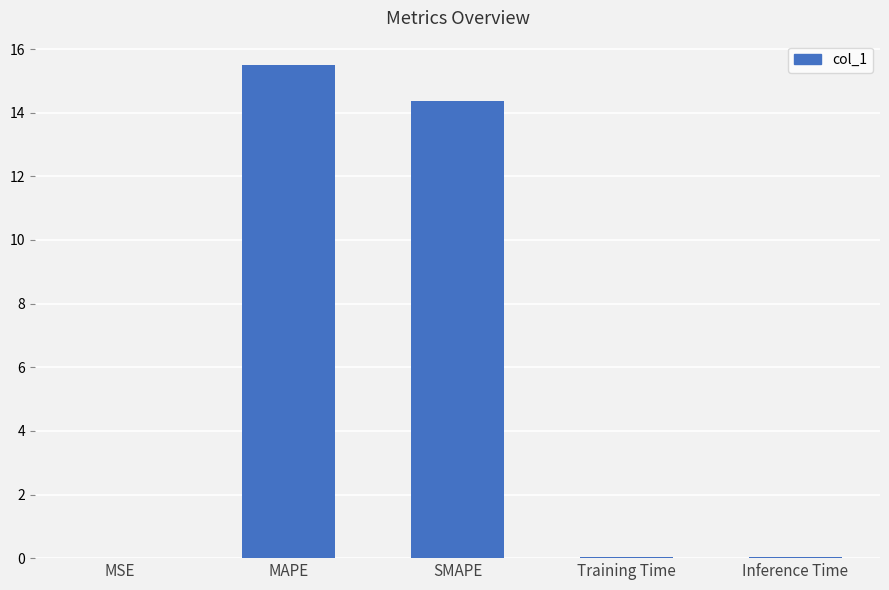

Are the bars horizontal?

No